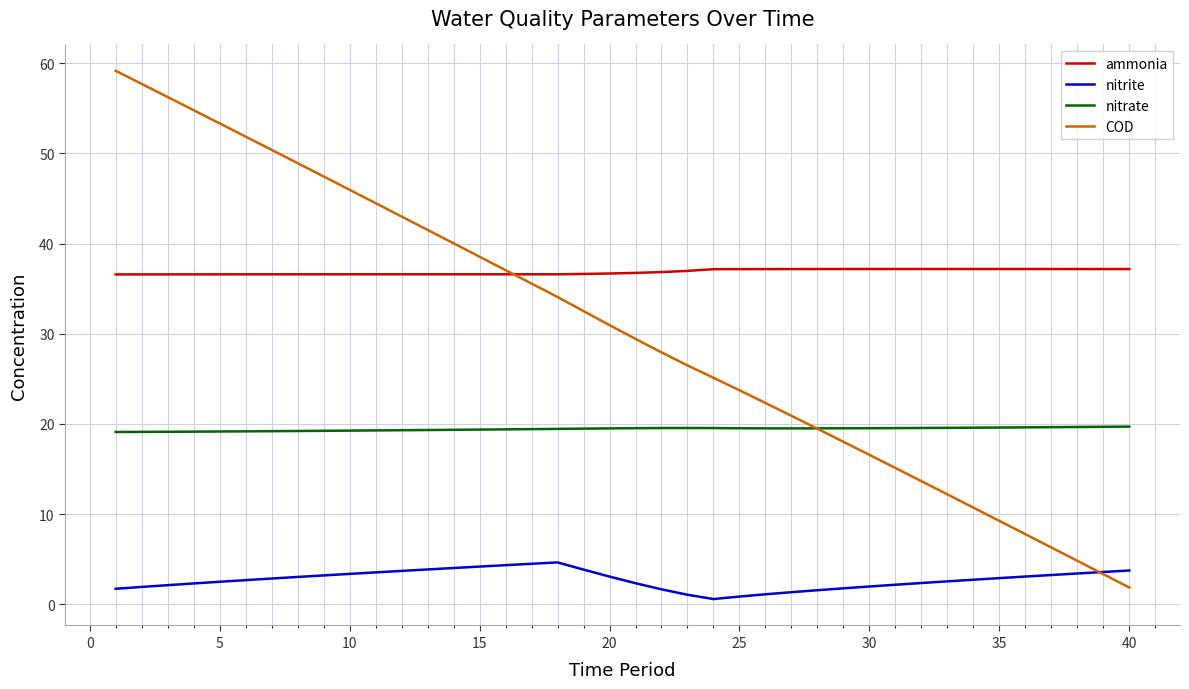

Rank the series by their average value, from highest to lowest.

ammonia, COD, nitrate, nitrite